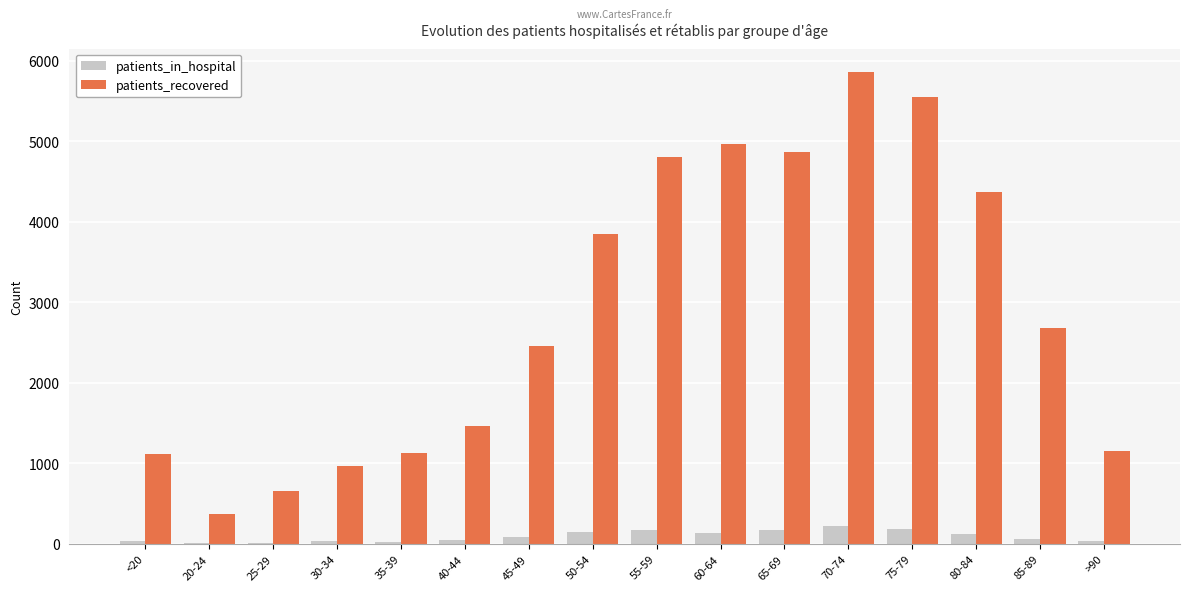

At which category does the chart reach its peak across all series?

70-74